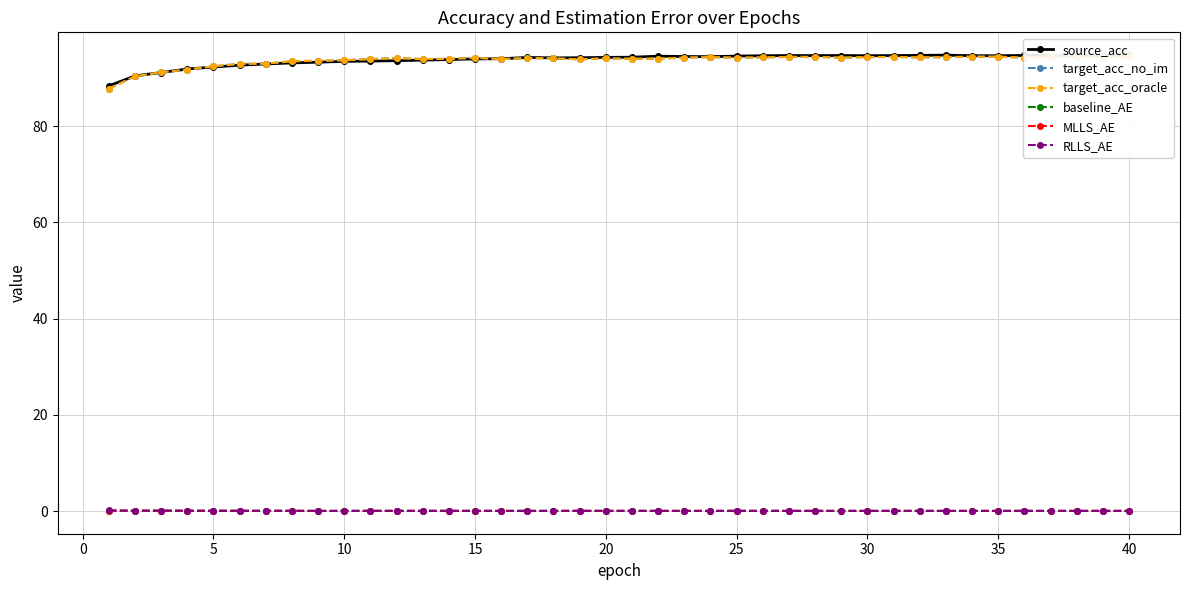

What is the maximum value for source_acc?

94.8